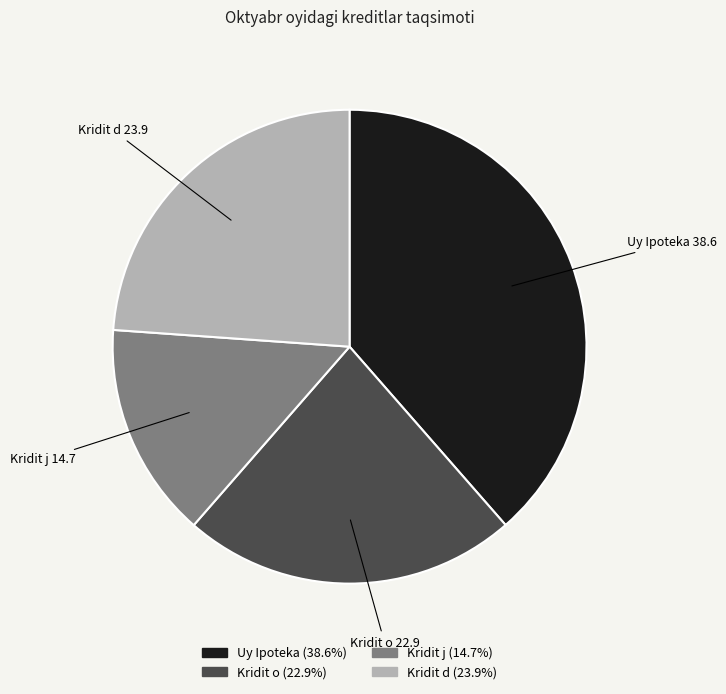

Which has a higher value, Kridit d or Kridit o?

Kridit d